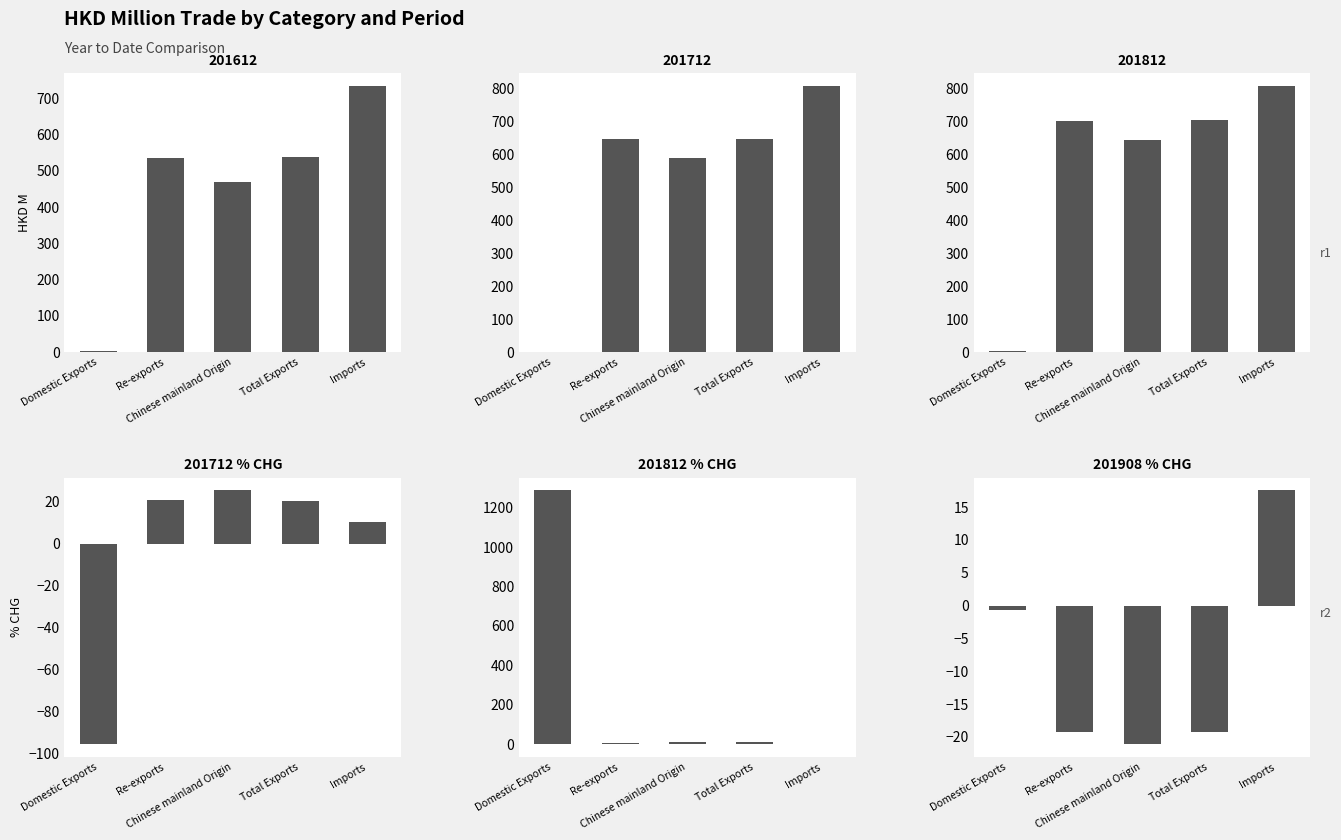

What is the difference between the second highest and minimum values in the 201908_% CHG series?

20.5